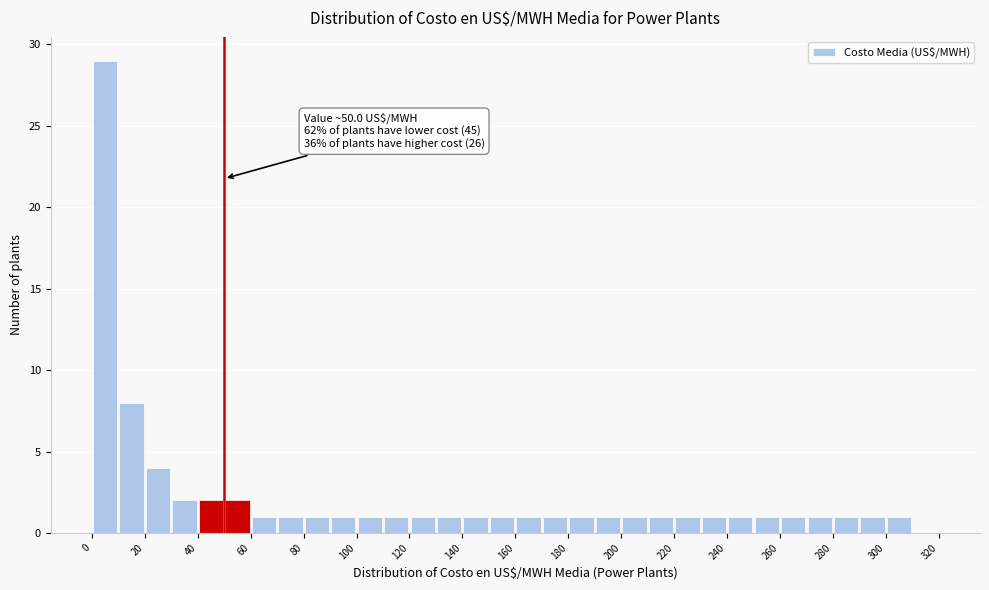

Which range on the x-axis has the tallest bar?

0 to 10